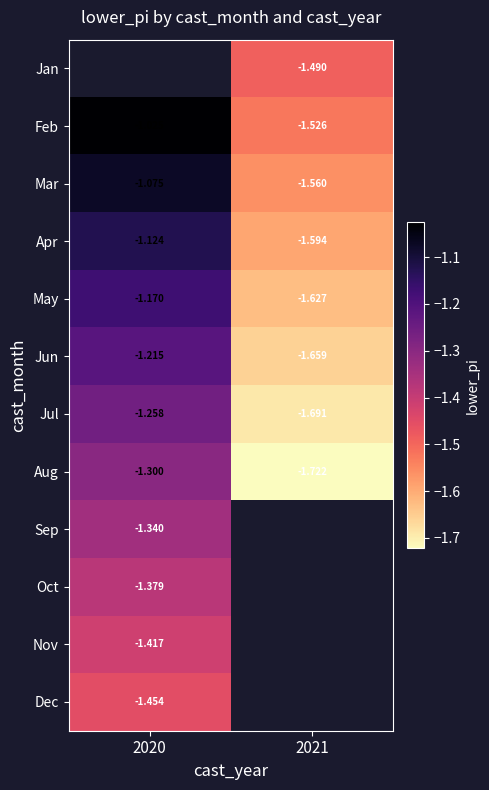

Is the value of Aug at 2020 greater than the value of Dec at 2020?

Yes